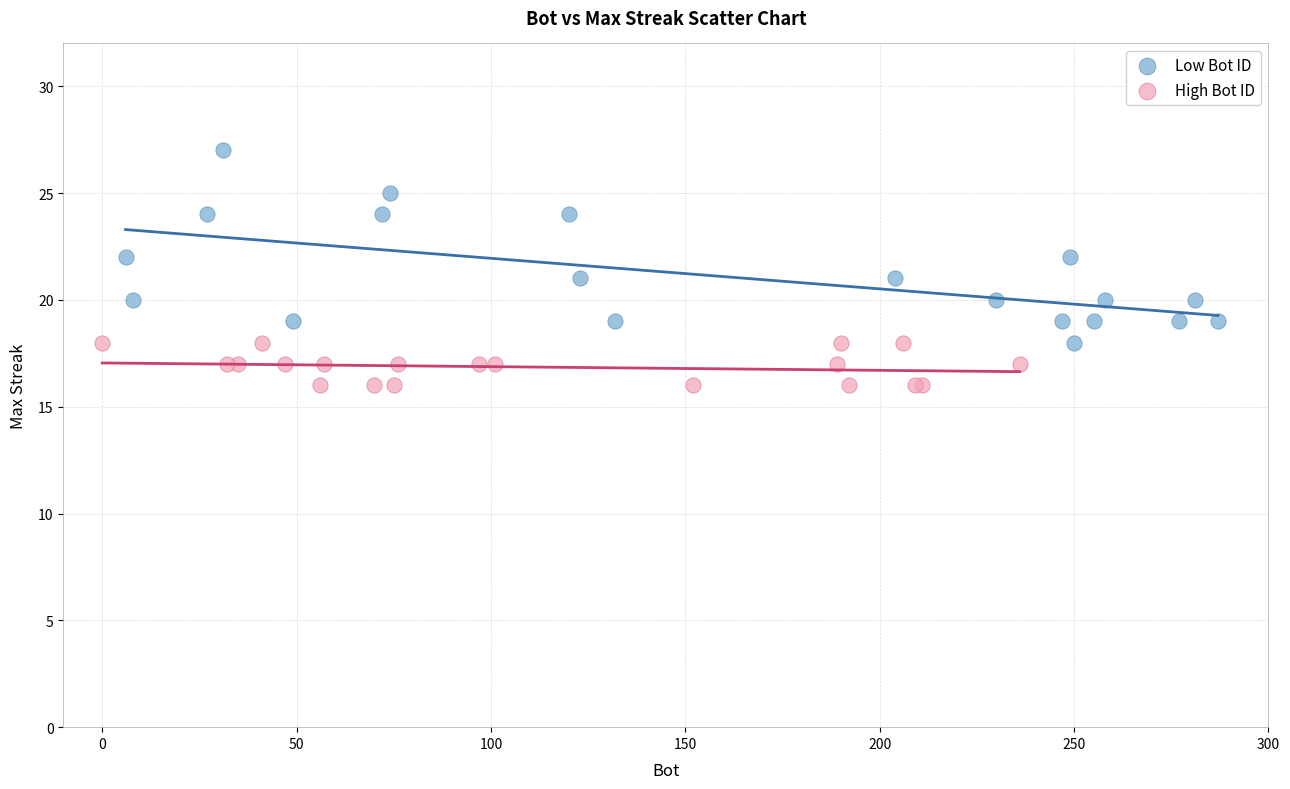

What are all the series names shown in the legend?

Low Bot ID, High Bot ID